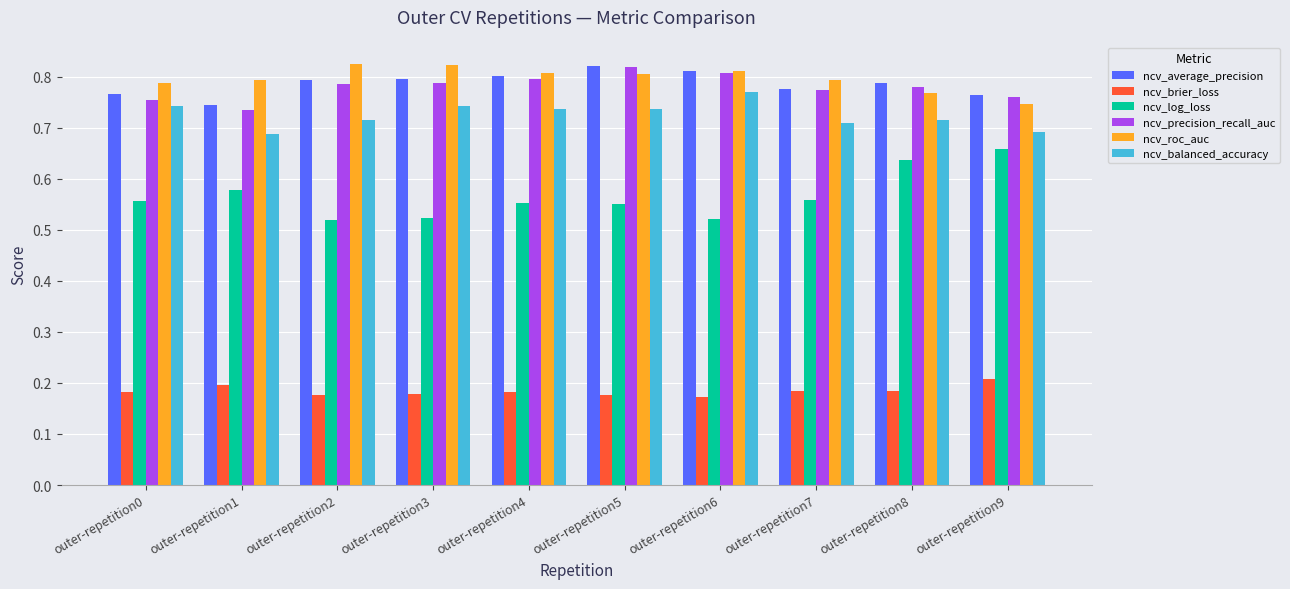

At how many categories does at least one series exceed 0?

10